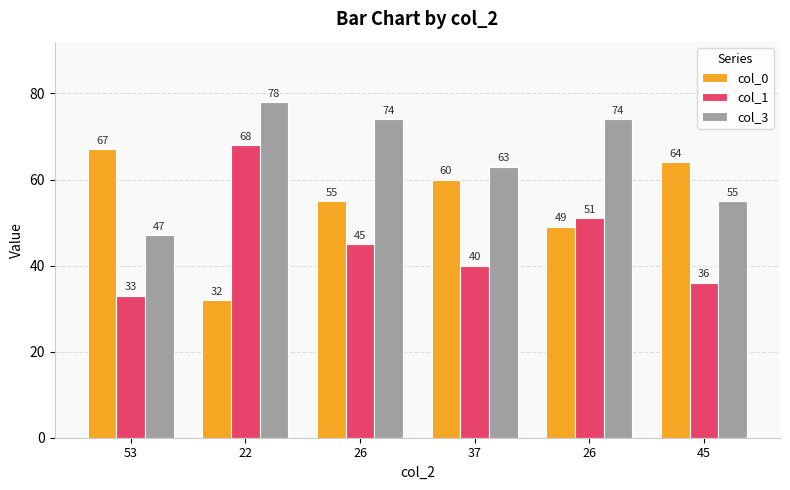

What is the average value of the col_0 series?

54